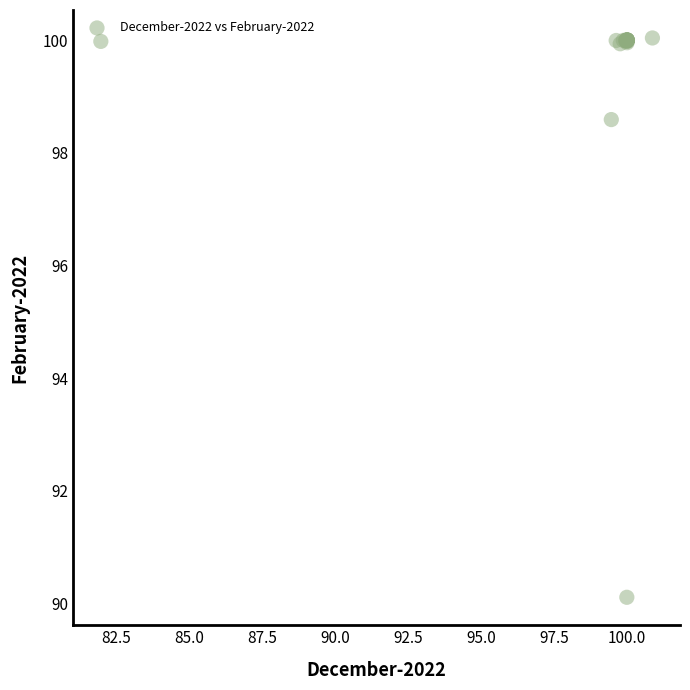

What Y value in the scatter plot is closest to 95?

98.6